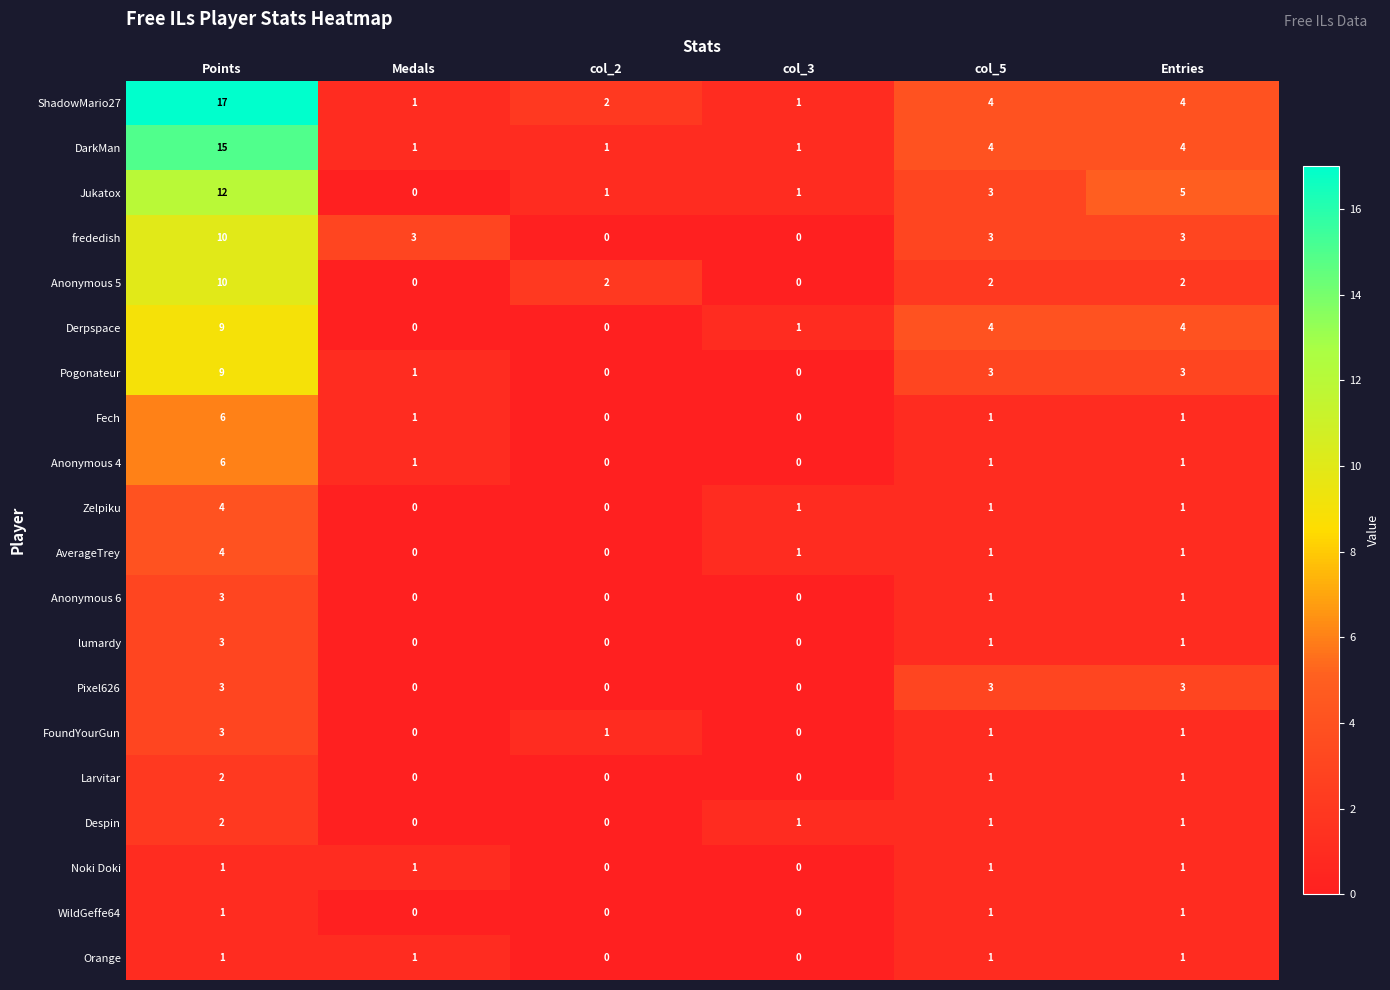

Count the number of categories in the chart.

6